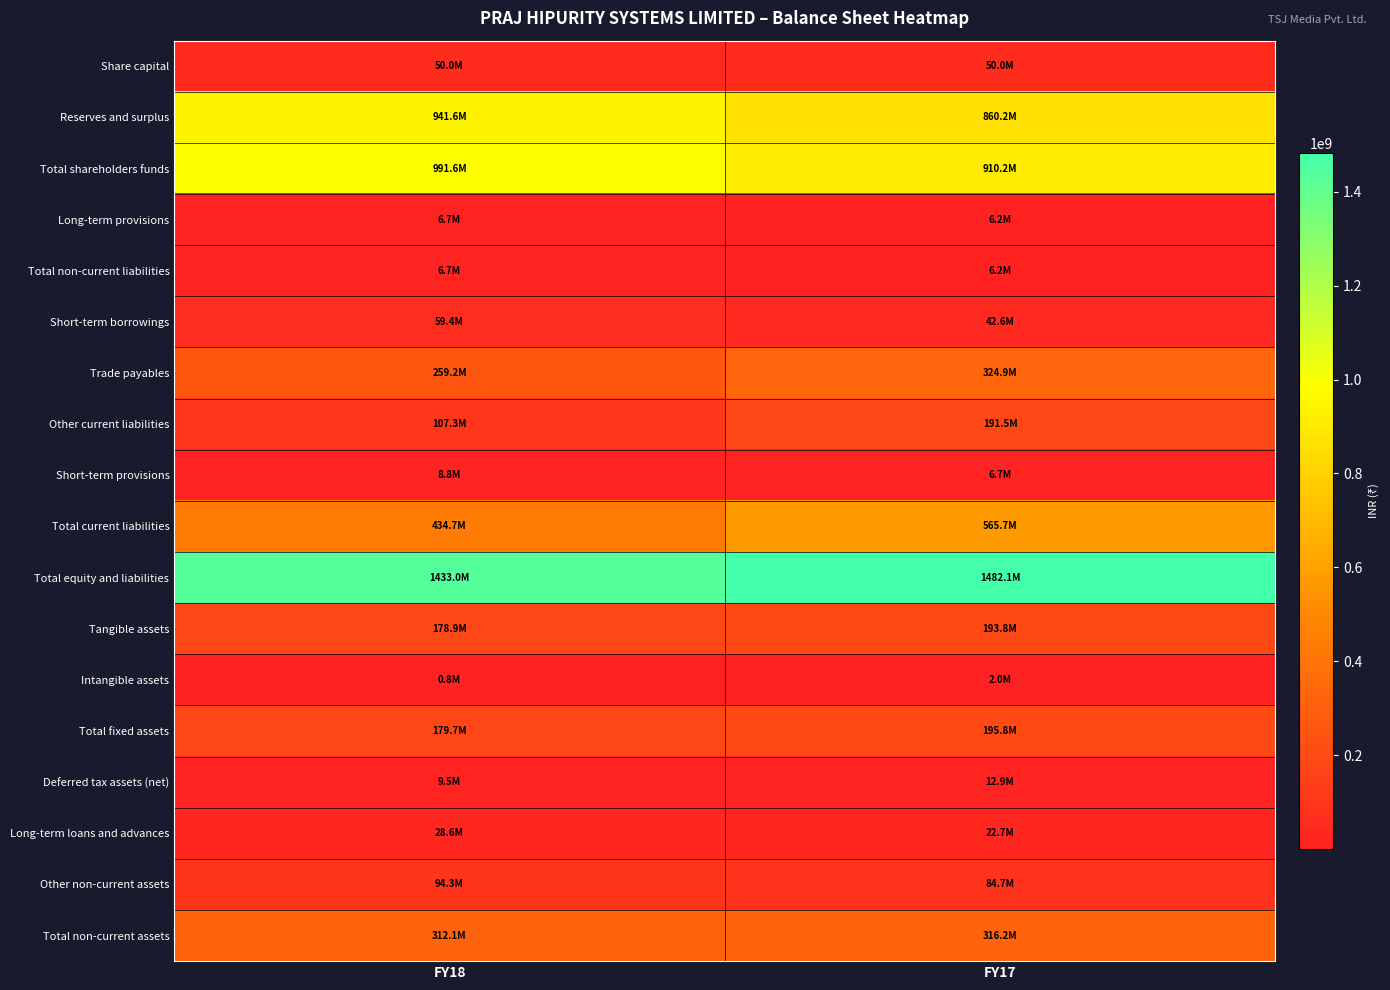

Which series has the largest range (max minus min)?

Total current liabilities